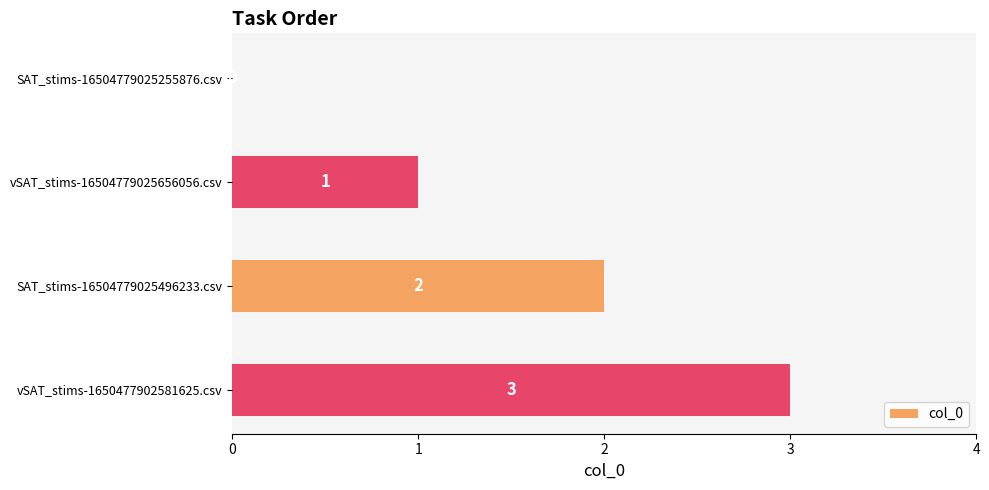

Are the bars grouped side by side (vs. stacked)?

No